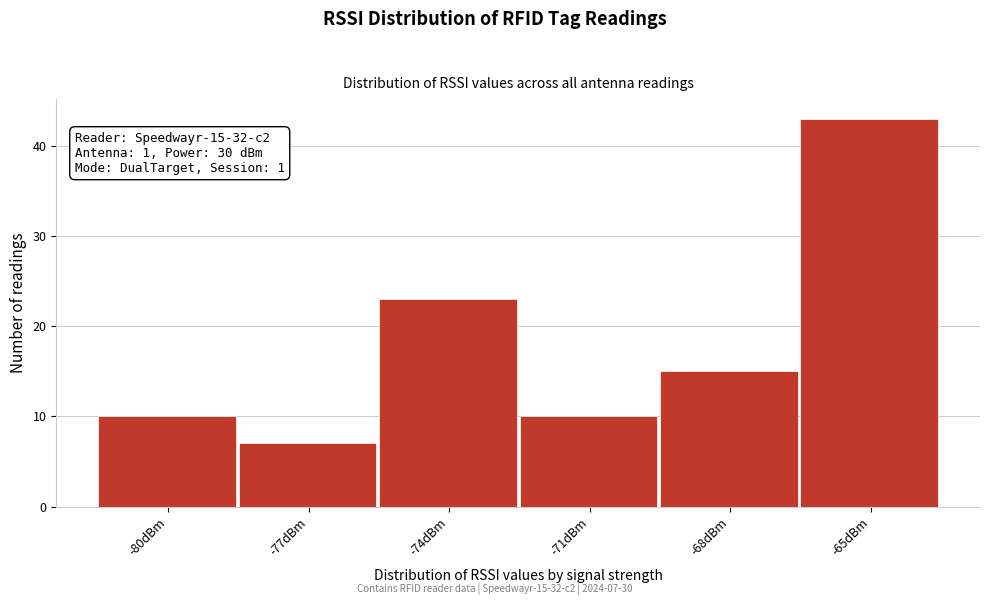

Reading right to left, what are all the values shown in this chart?

43	15	10	23	7	10